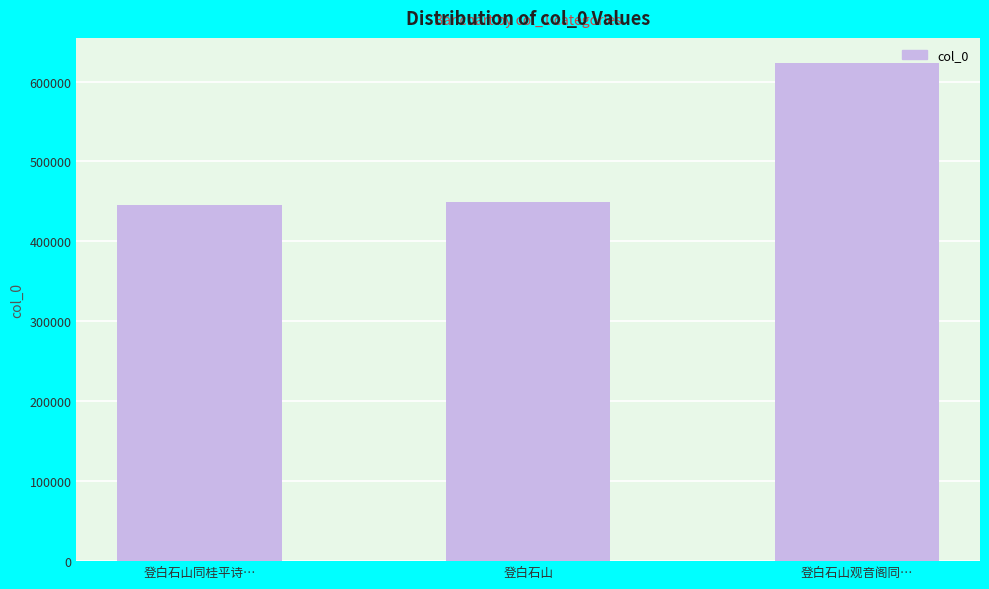

How many data points are less than 449821?

1